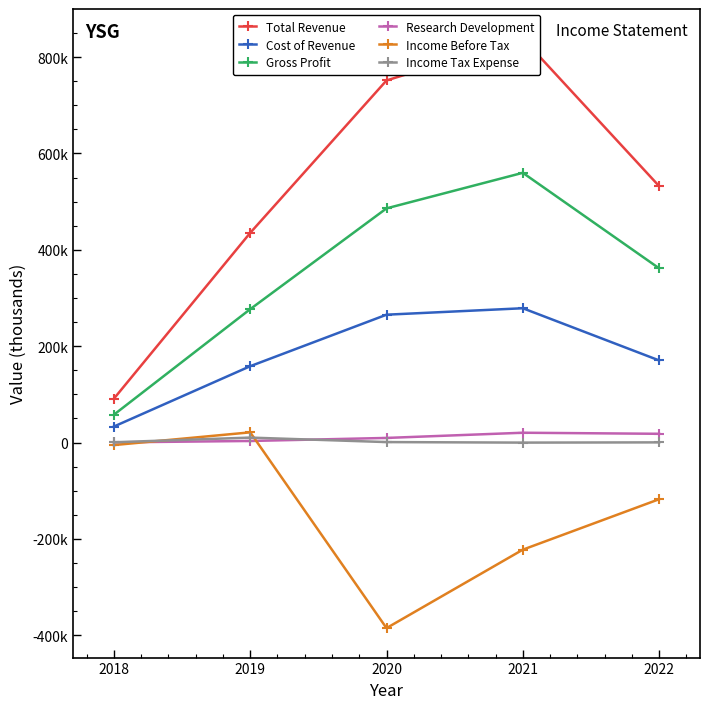

Reading left to right, list all the values displayed in this chart.

Total Revenue: 91200	435300	751600	838700	532300
Cost of Revenue: 33300	158500	265400	278800	170500
Gross Profit: 57900	276900	486100	559900	361700
Research Development: 400	3300	9600	20400	18200
Income Before Tax: -5200	21200	-385100	-222300	-117600
Income Tax Expense: 600	10300	1000	-100	400